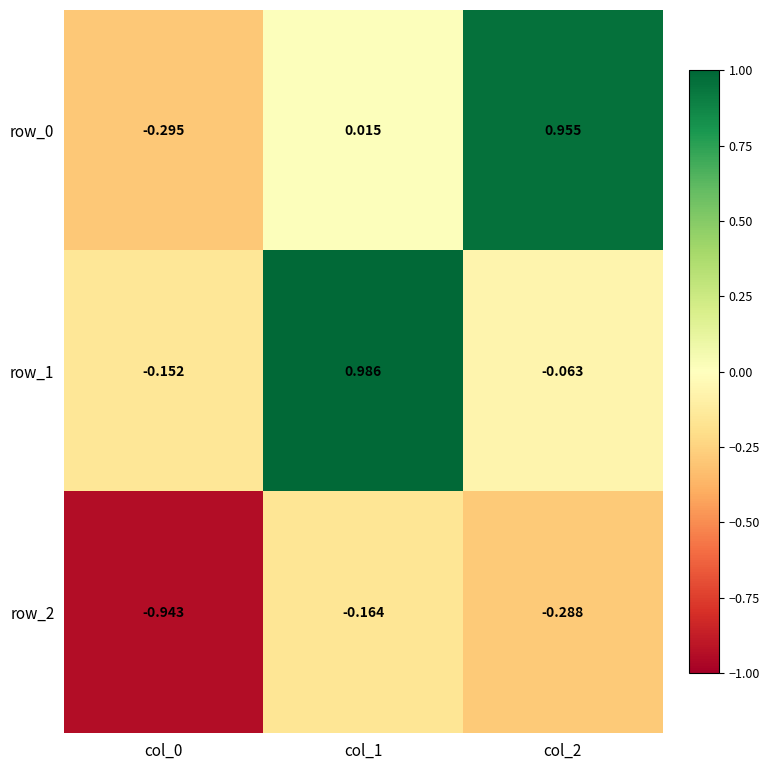

How many values in row_1 are above zero?

1